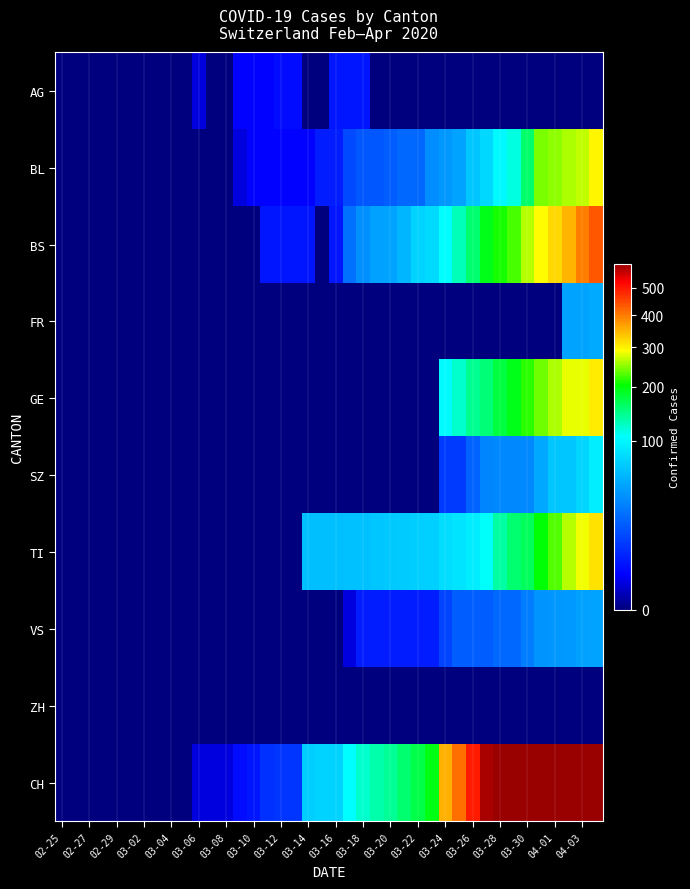

Which series has the largest range (max minus min)?

CH